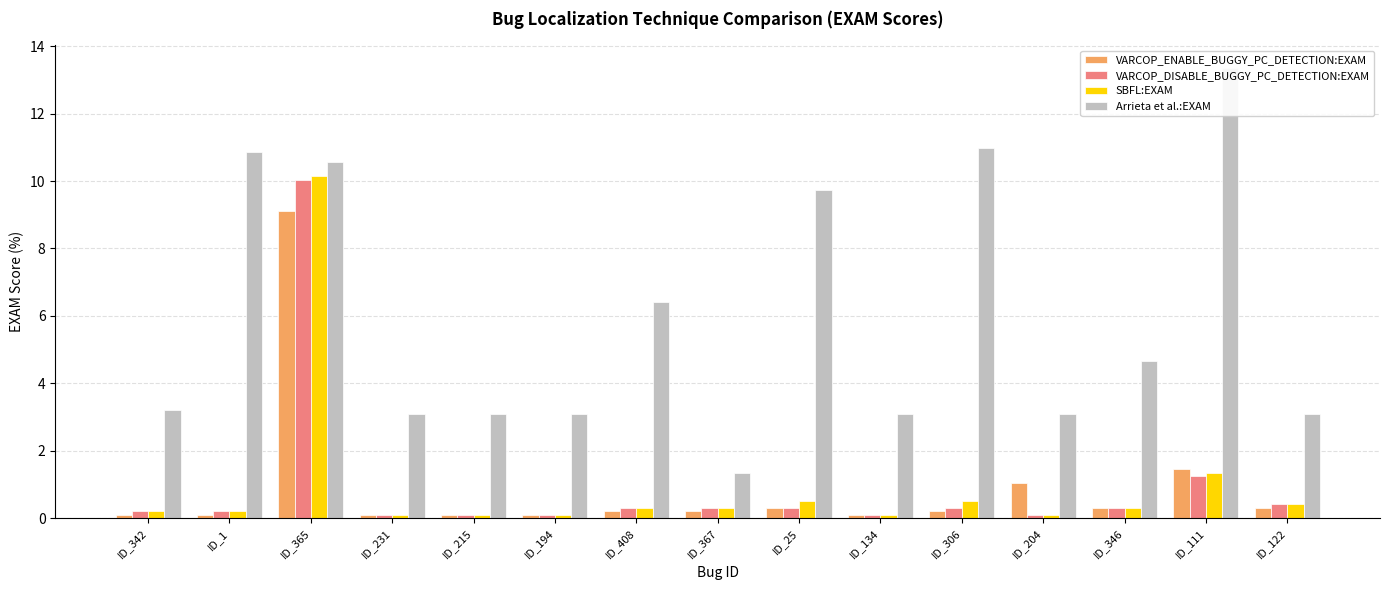

Does the chart contain any negative values?

No